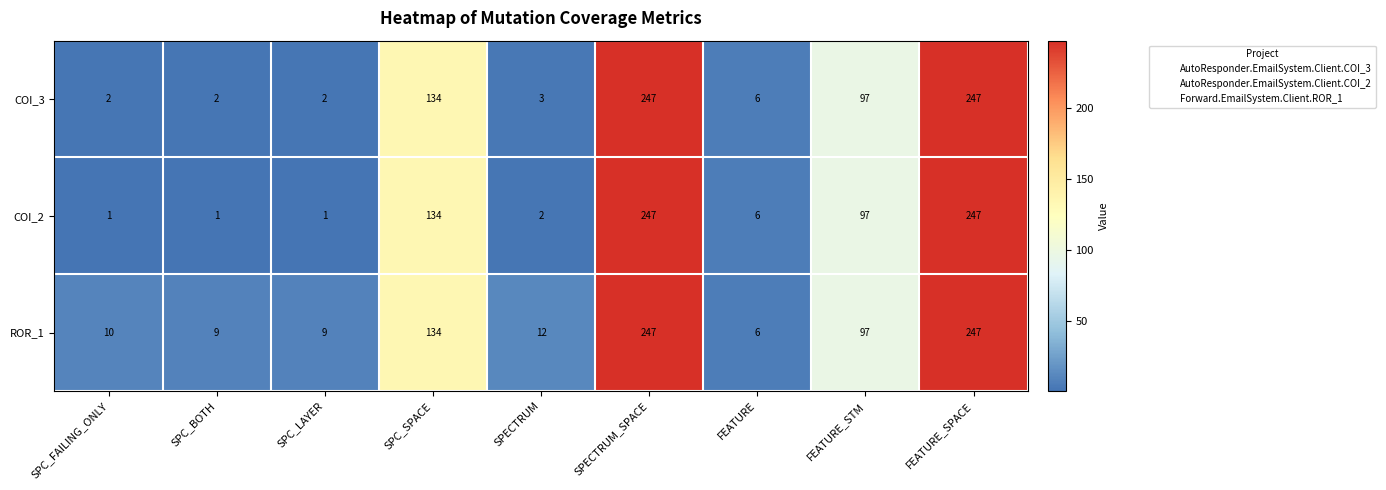

Which series has the widest spread of values?

COI_2